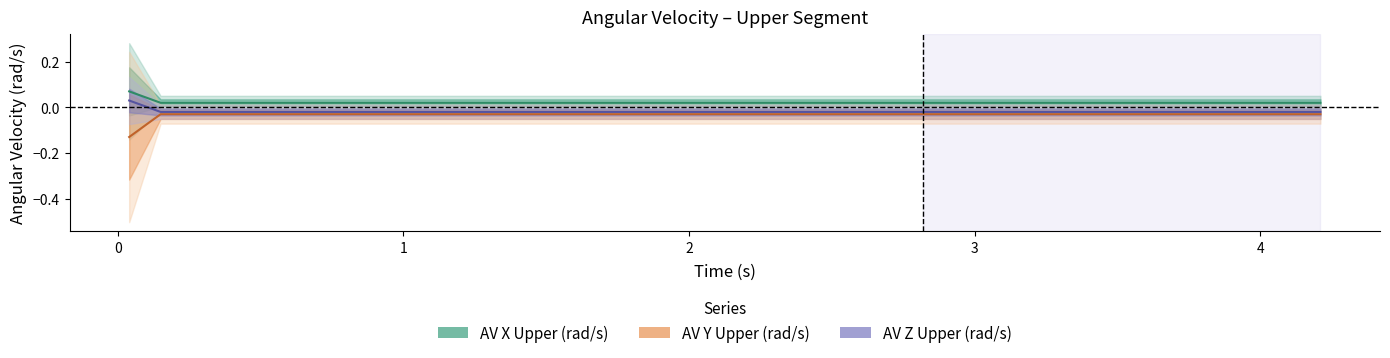

The value of AV Y Upper (rad/s) at 22 is -0.1. True or false?

False